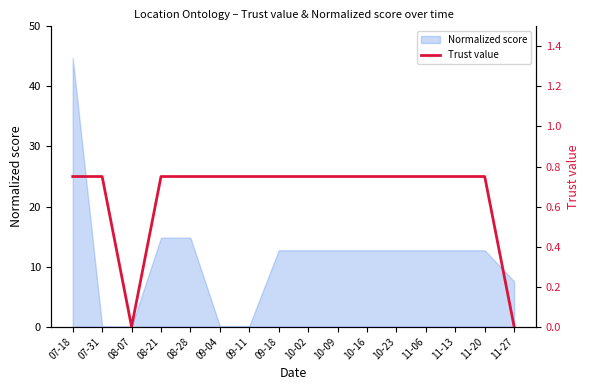

At which label is the value closest to 0?

08-07